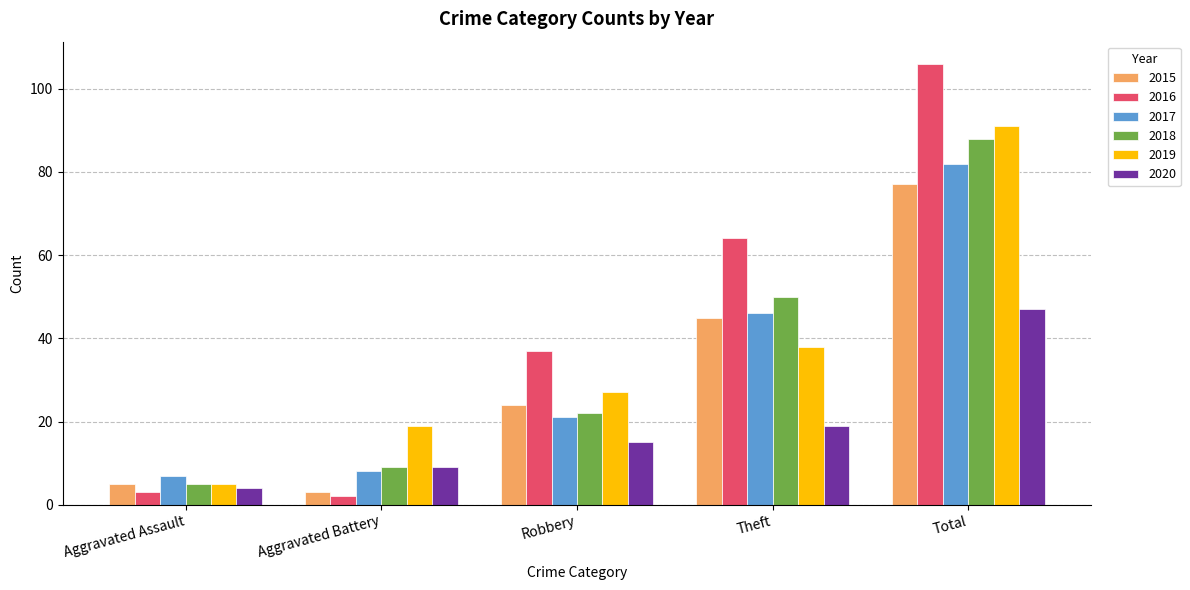

What are all the series names shown in the legend?

2015, 2016, 2017, 2018, 2019, 2020